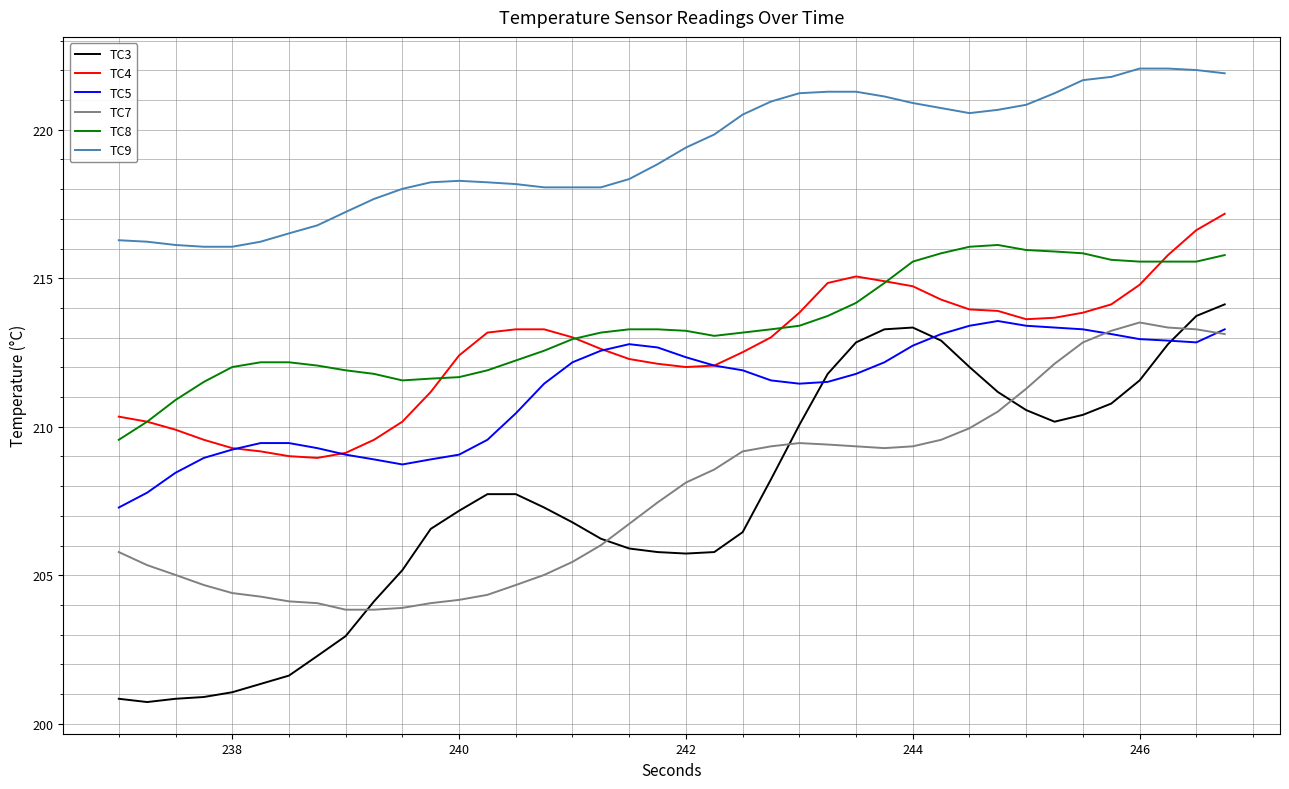

How many values in the TC3 series exceed 207?

21